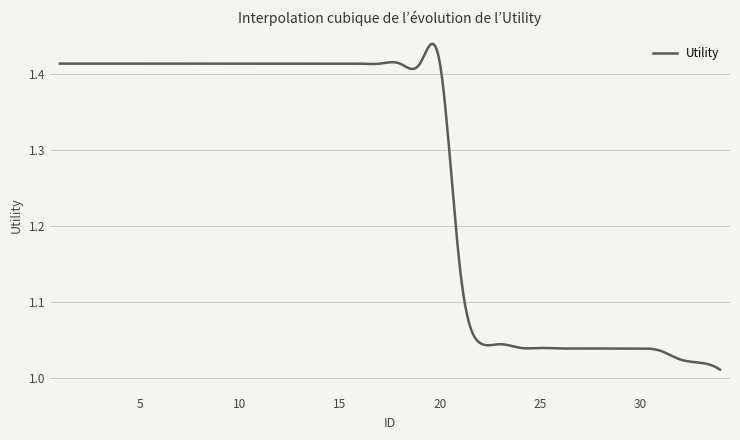

What is the difference between the maximum and minimum values?

0.4